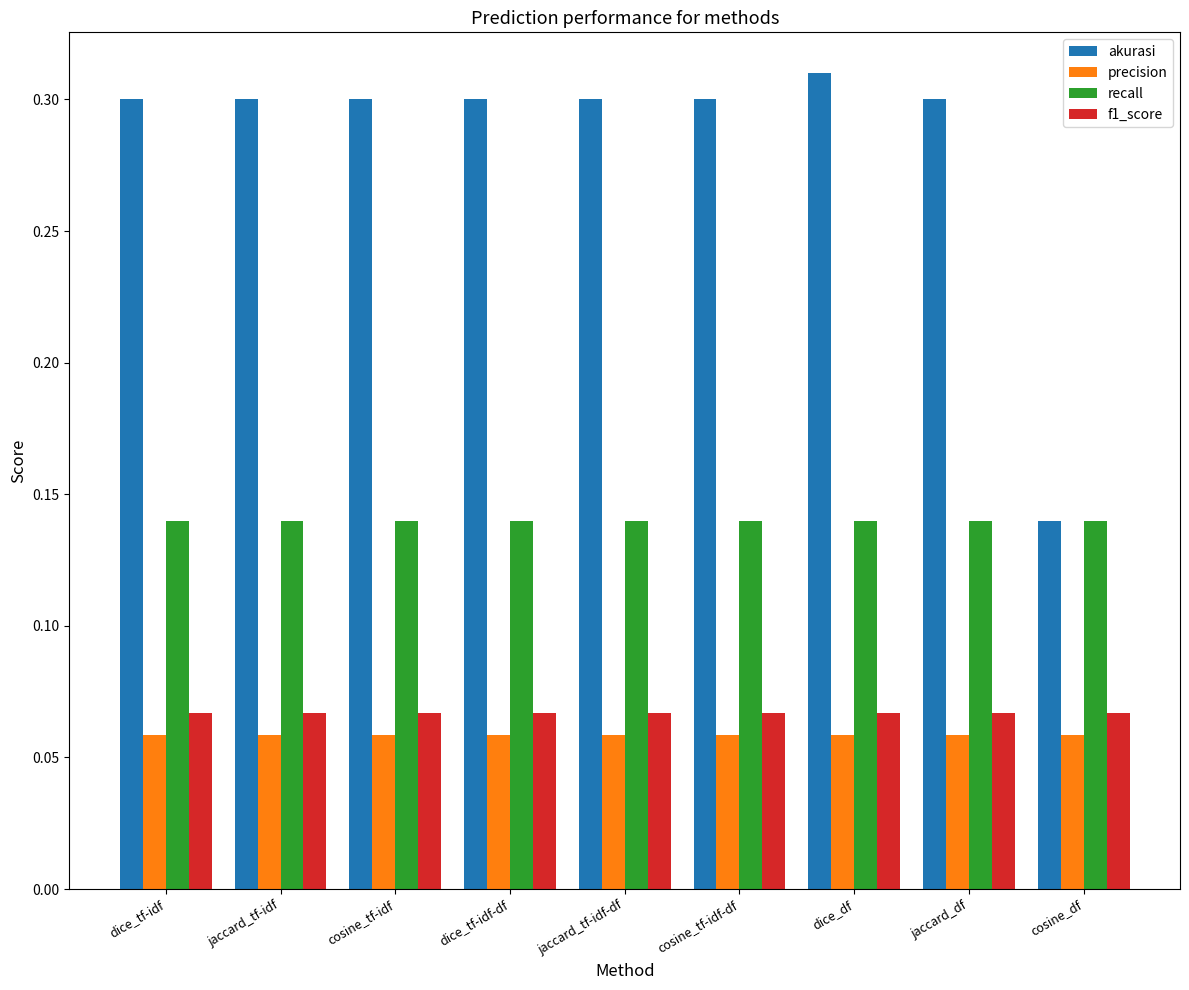

What is the total value across all series at cosine_tf-idf-df?

0.6